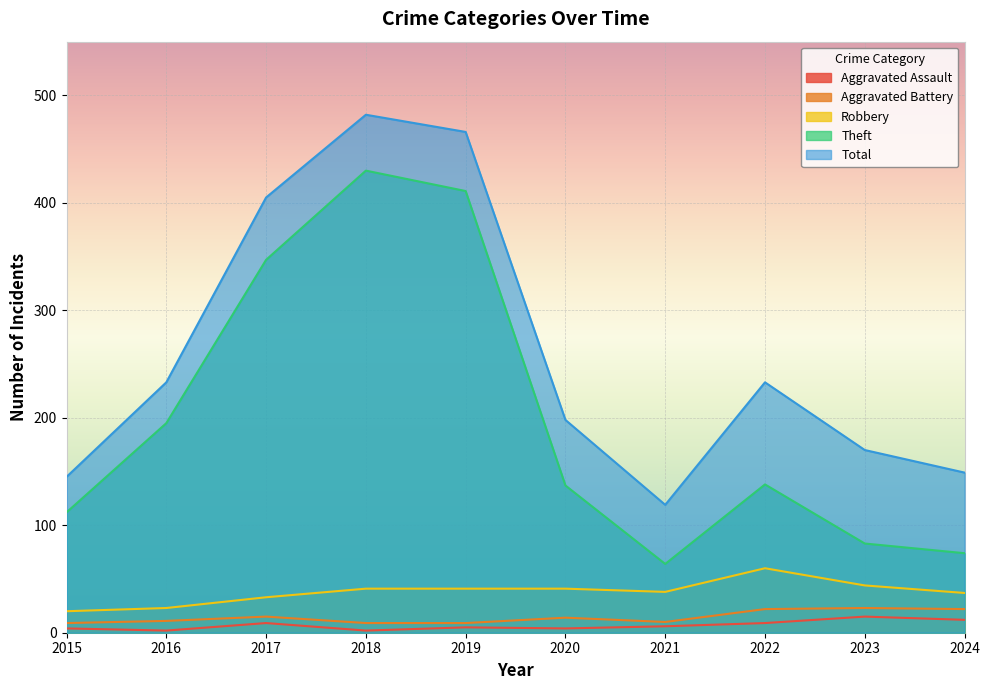

How many values in the Aggravated Battery series are below 14?

5